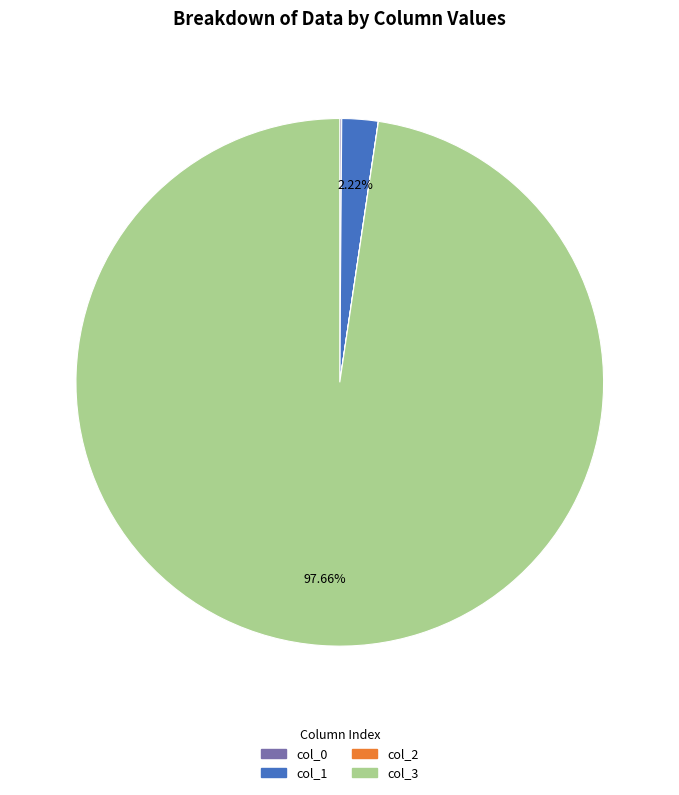

Is there a majority slice in this chart?

Yes